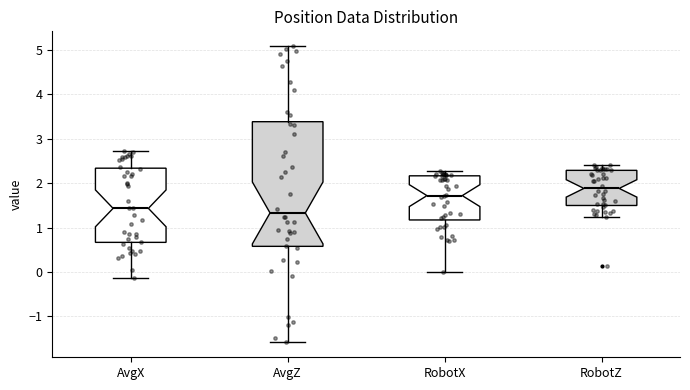

Comparing the boxes themselves (not the whiskers), which one is the tallest?

AvgZ